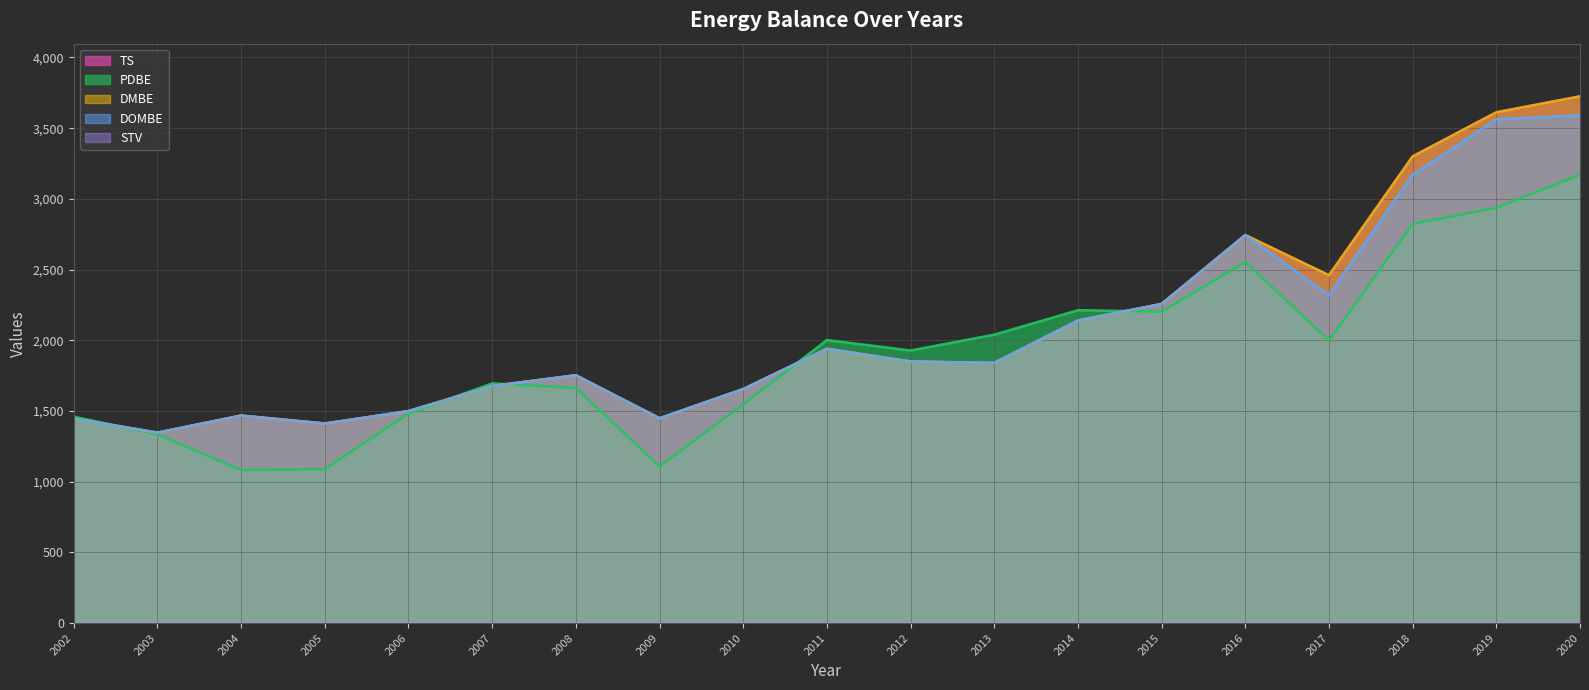

True or false: TS line and STV line intersect in this chart.

False